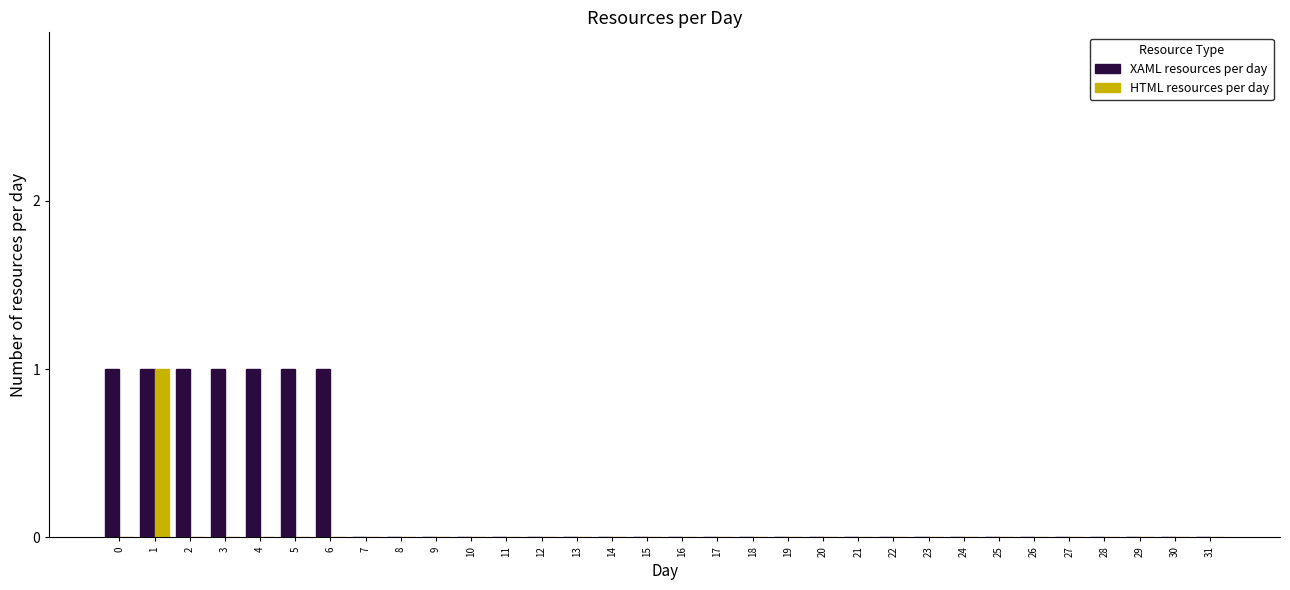

Which series has the largest total across all categories?

XAML resources per day